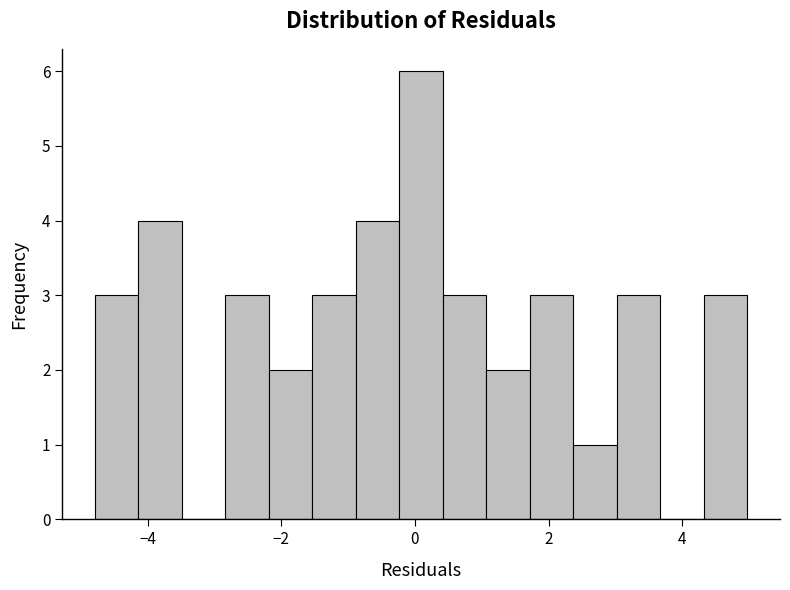

Read against the x-axis, roughly where is the centre of the tallest bar?

0.0